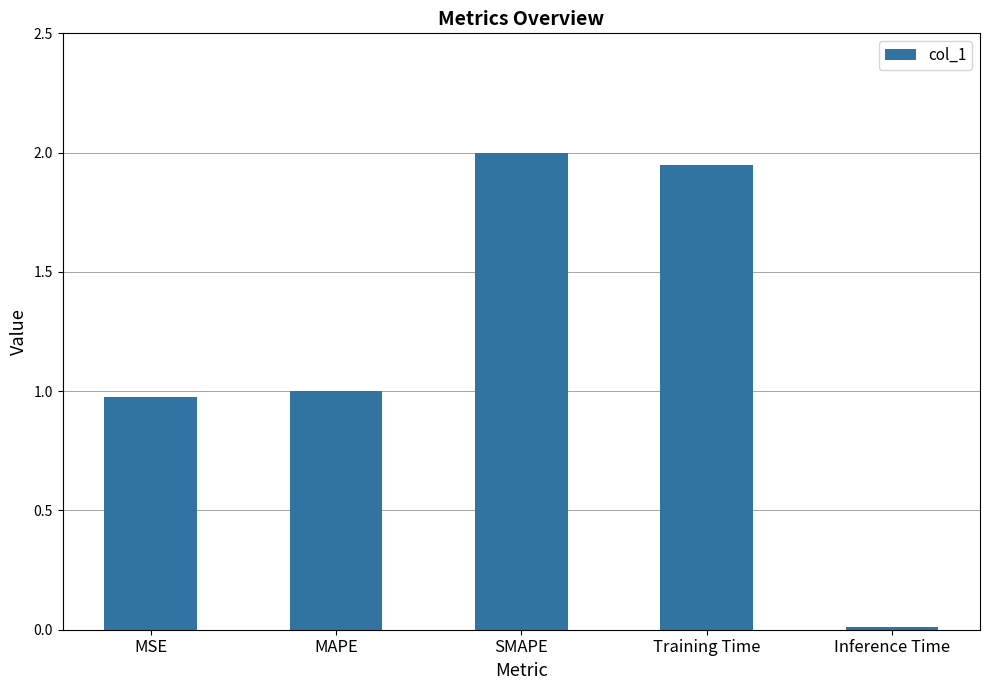

What is the sum of all values?

5.9